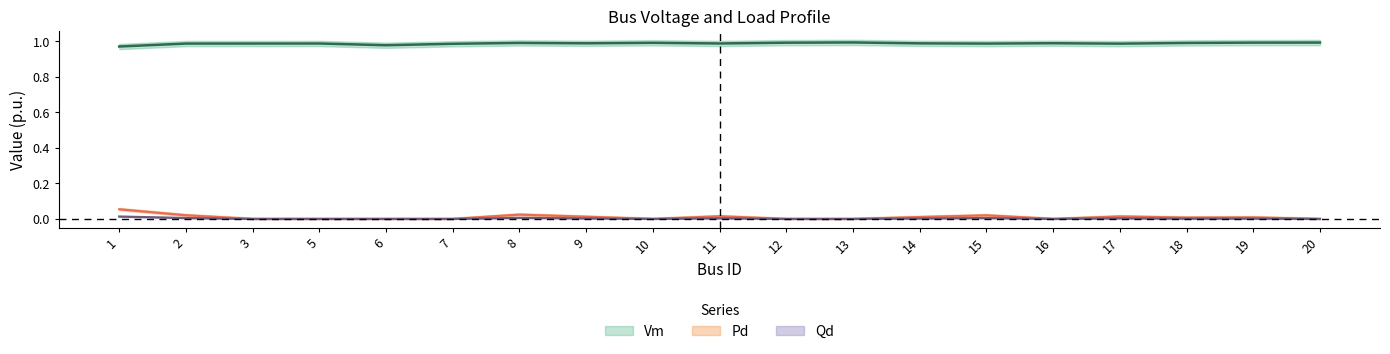

How many values in Qd are above zero?

10